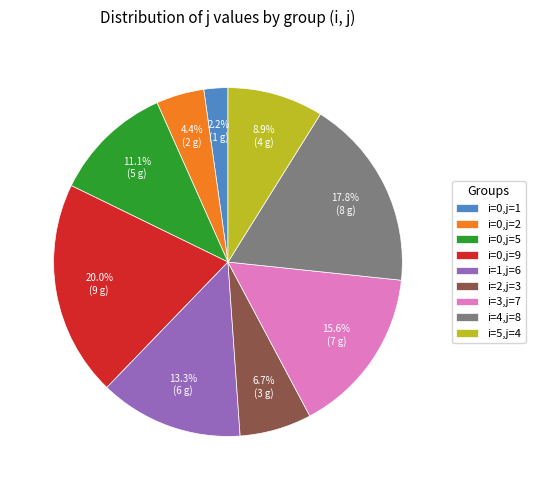

Is it true that i=0,j=9 is 20% of the pie?

True